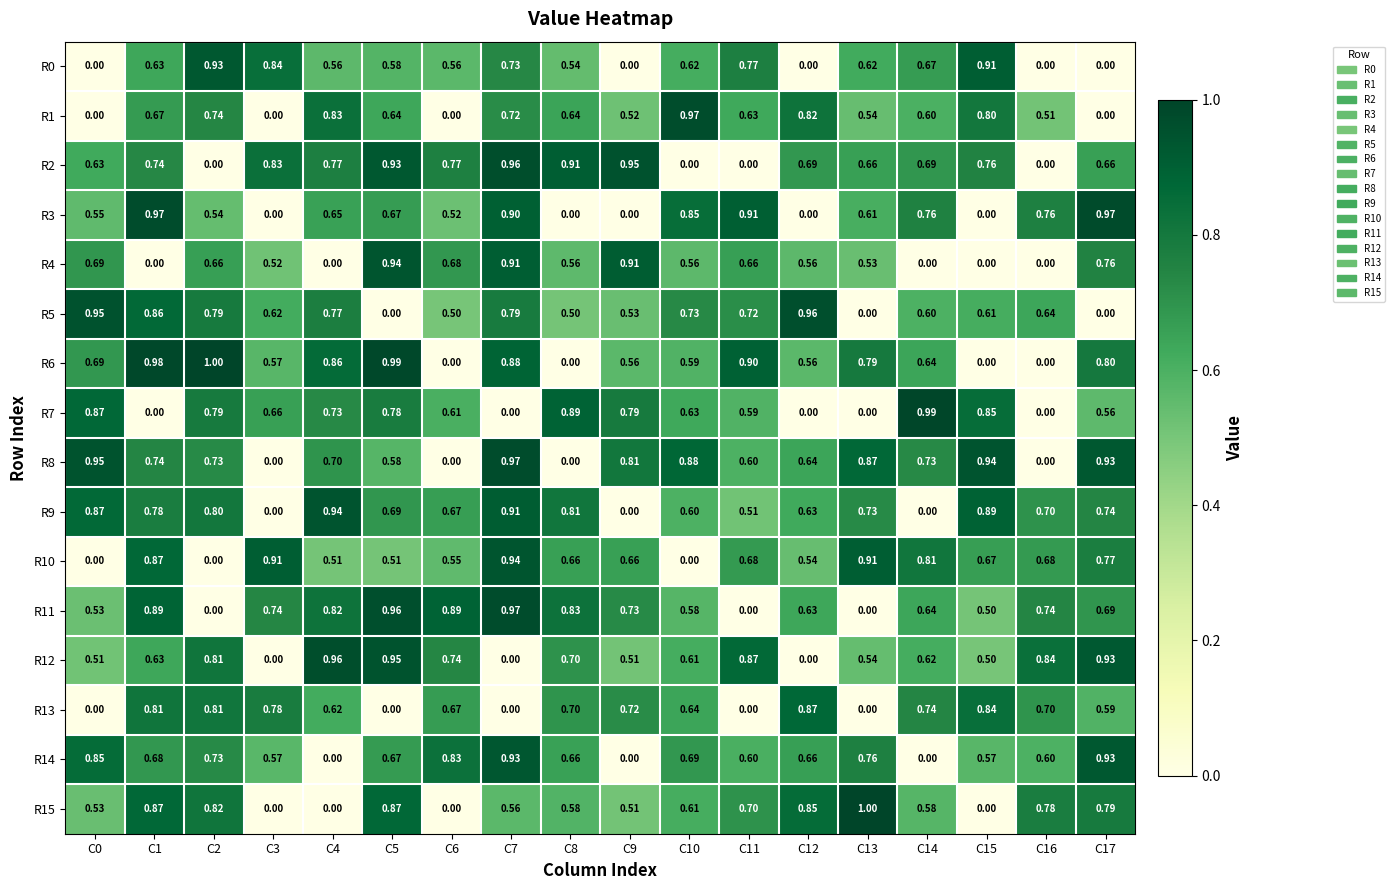

Is the value of R15 at C13 greater than the value of R6 at C4?

Yes